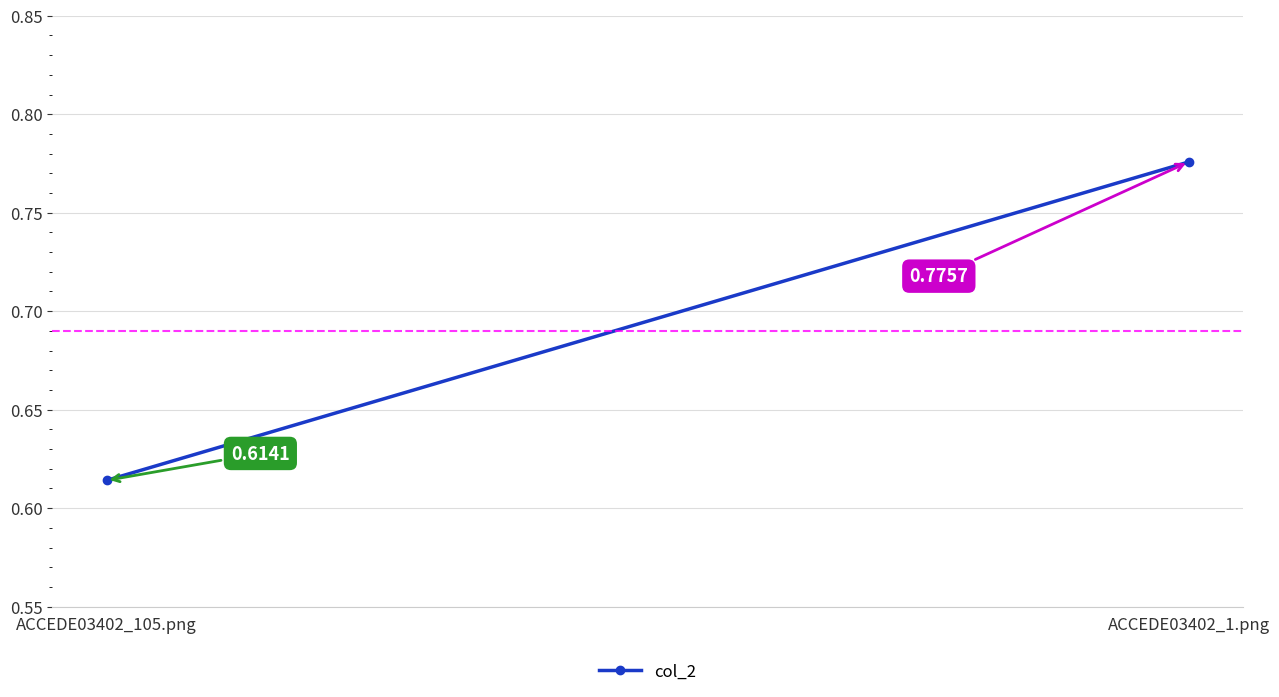

Which has a higher value, ACCEDE03402_105.png or ACCEDE03402_1.png?

ACCEDE03402_1.png